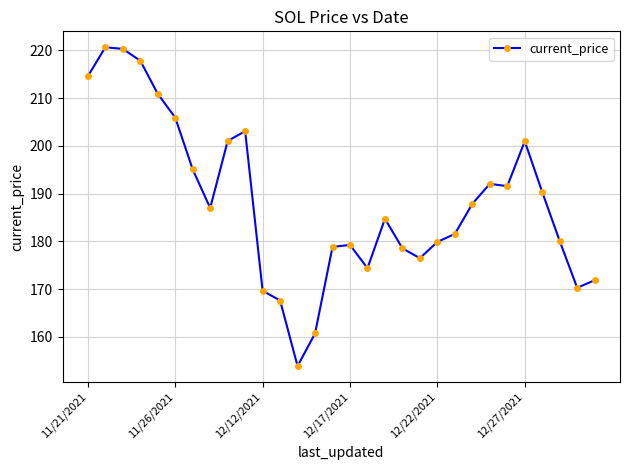

What is the difference between the maximum and minimum values?

66.8